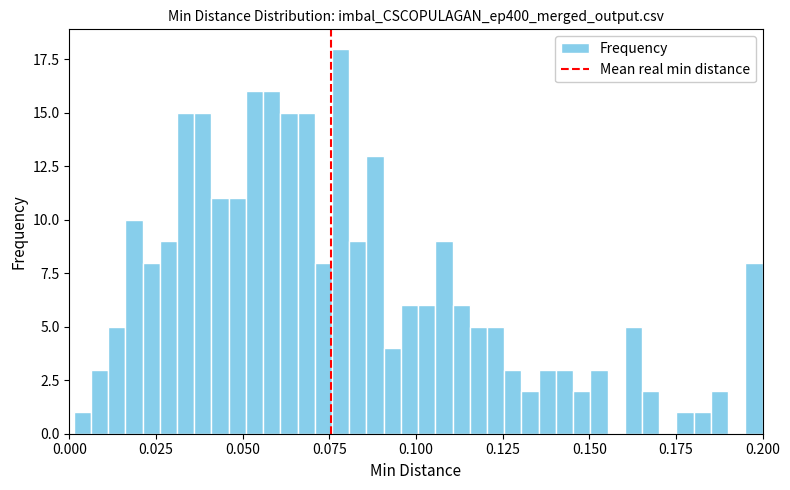

Around what value on the x-axis is the tallest bar? Give the approximate position of its centre, as read against the axis.

0.080